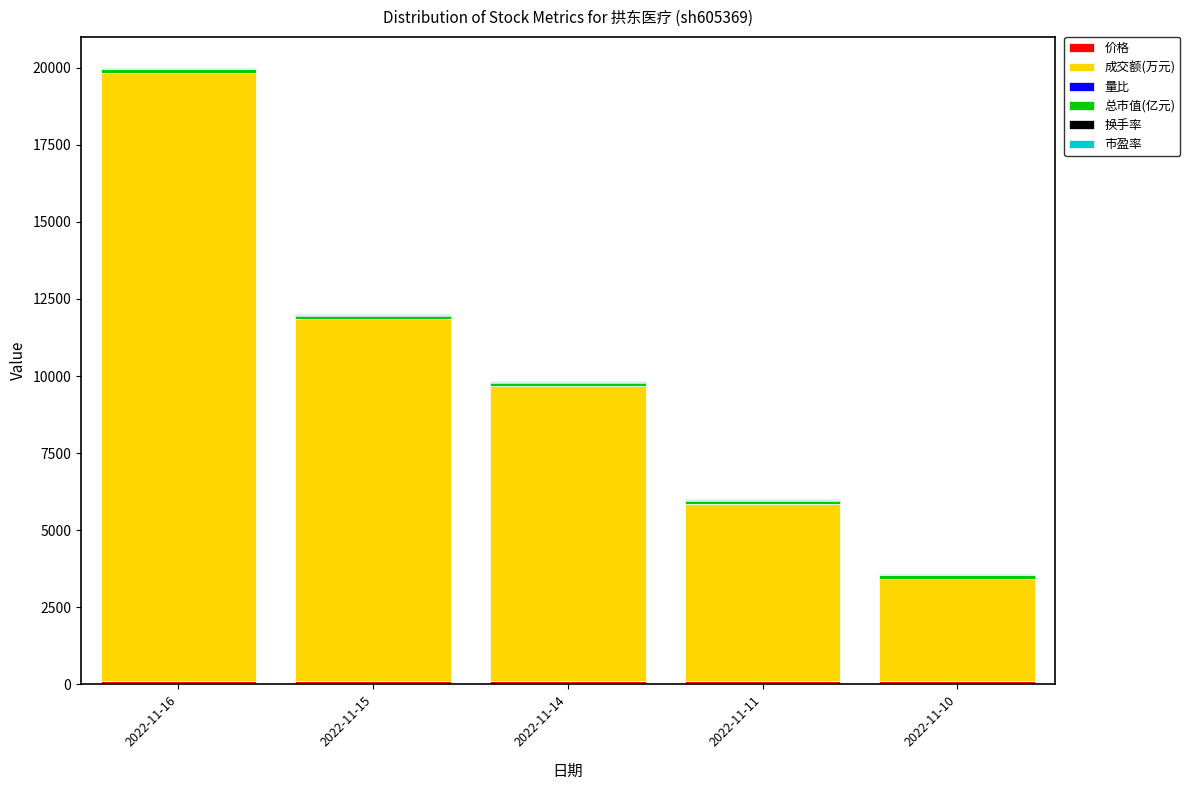

At which category is the sum across all series the highest?

2022-11-16